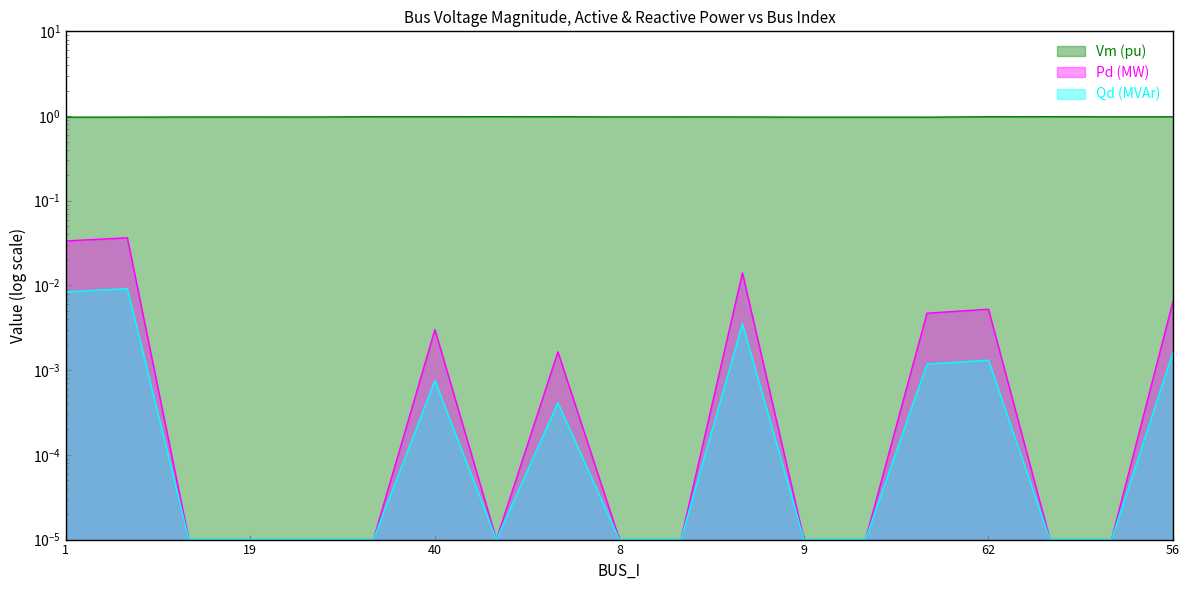

List the series in order of their peak value, highest first.

Vm, Pd, Qd